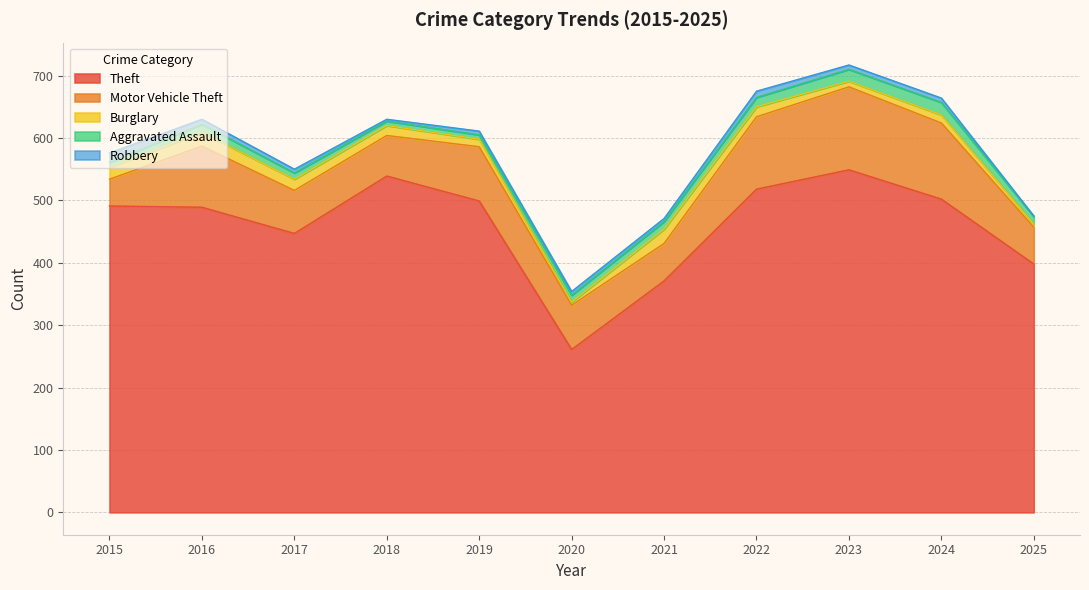

What is the value of the Burglary point at the 3rd from the left?

18